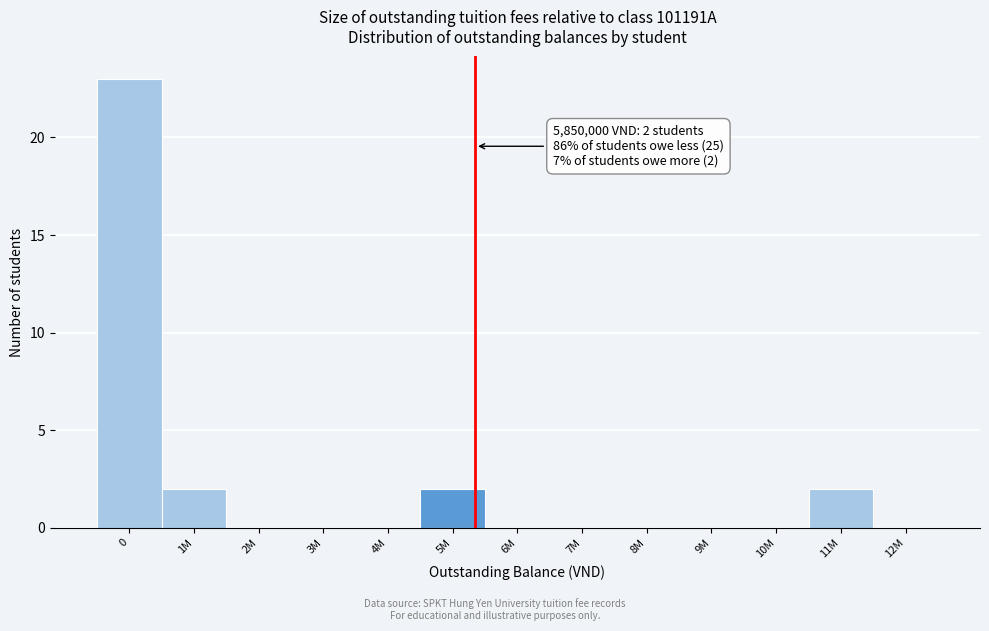

Reading left to right, transcribe all the data shown in this chart.

0=23	1M=2	2M=0	3M=0	4M=0	5M=2	6M=0	7M=0	8M=0	9M=0	10M=0	11M=2	12M=0